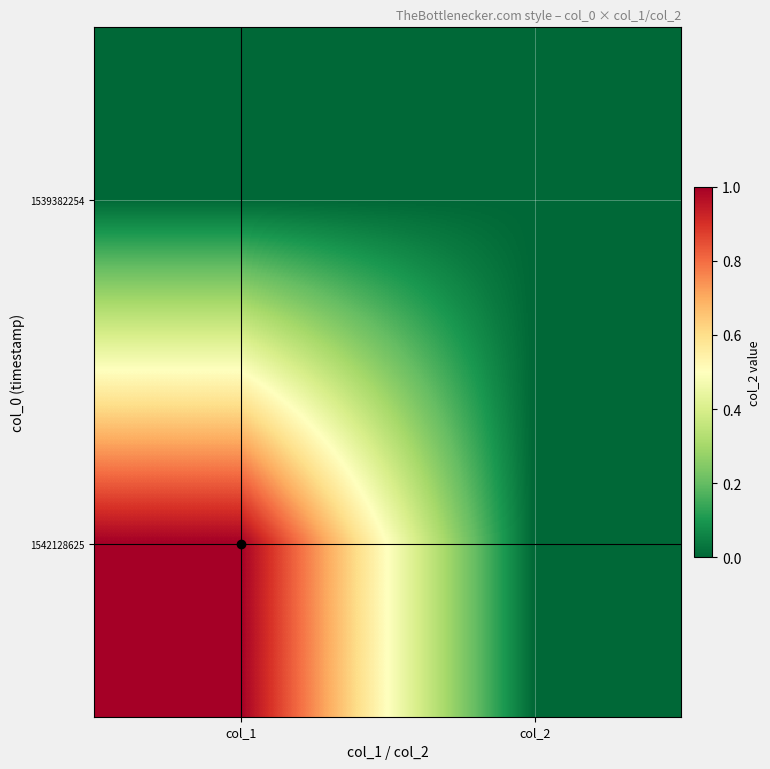

Reading left to right, list all the values displayed in this chart.

1539382254: col_1=0	col_2=0
1542128625: col_1=1	col_2=0